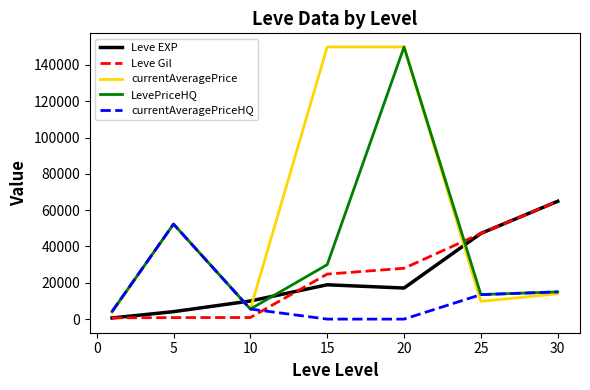

At how many categories does at least one series exceed 112301?

2